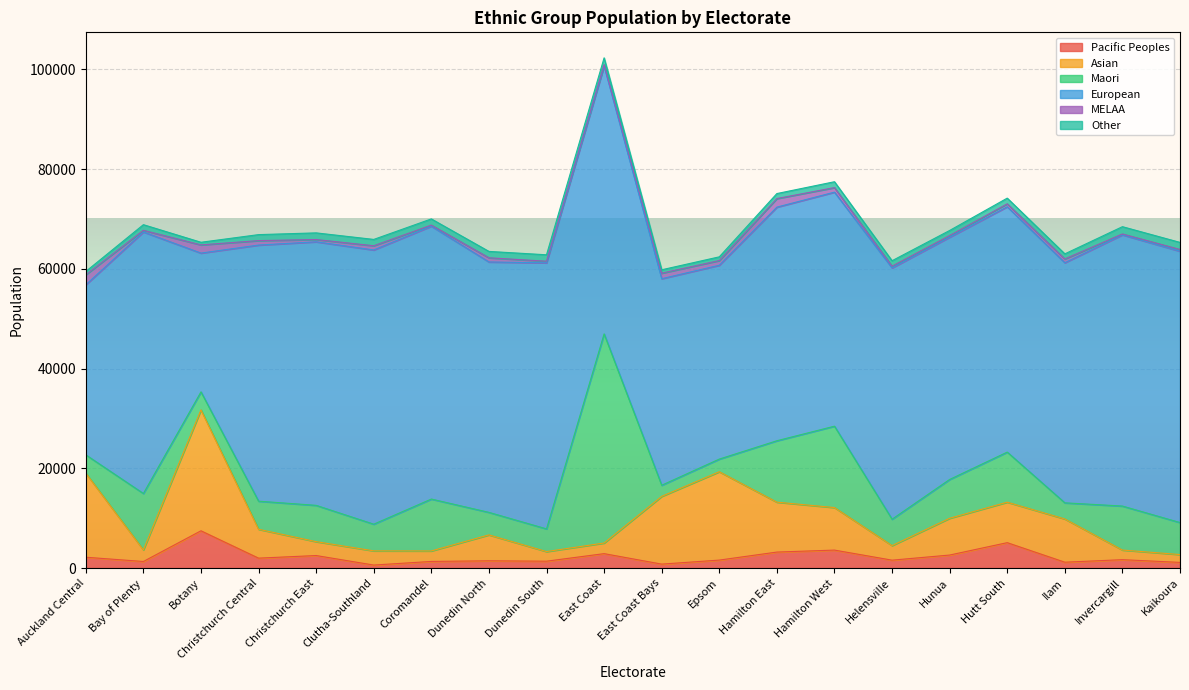

What is the smallest value displayed?

180